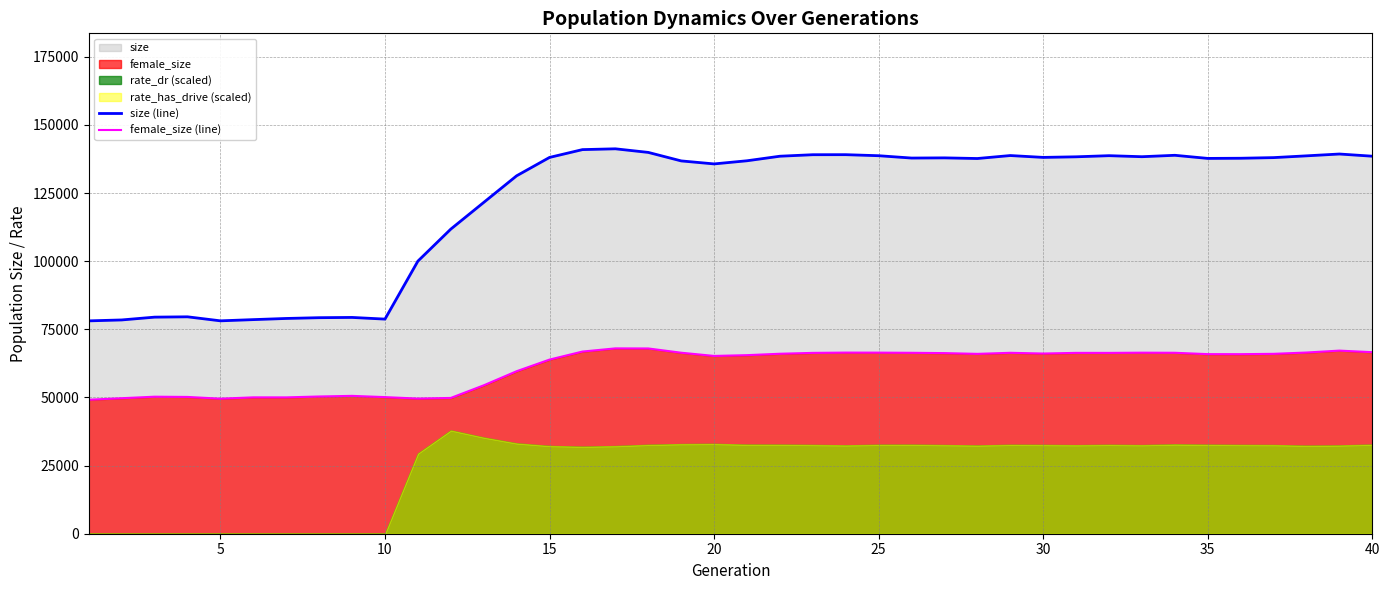

Does the chart have visible grid lines?

Yes